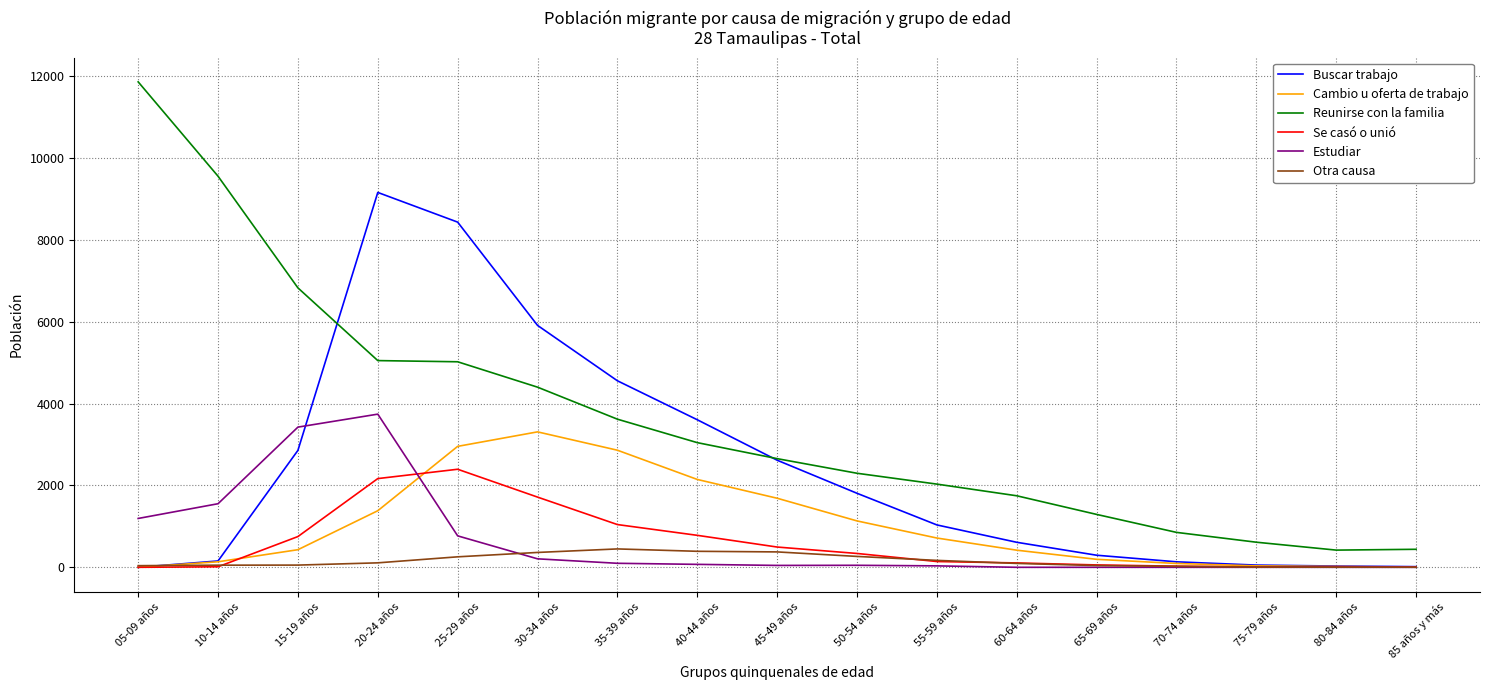

What is the average value of the Otra causa series?

159